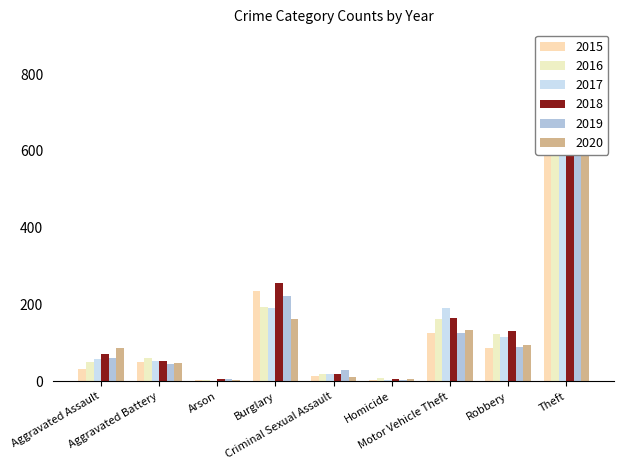

Reading left to right, extract all data points from this chart.

2015: 31	50	3	236	13	4	125	87	641
2016: 50	60	3	194	20	8	163	123	689
2017: 59	54	1	192	19	2	191	115	873
2018: 72	52	6	257	19	5	164	130	767
2019: 61	45	5	221	29	3	125	89	855
2020: 87	48	4	163	12	6	134	94	713